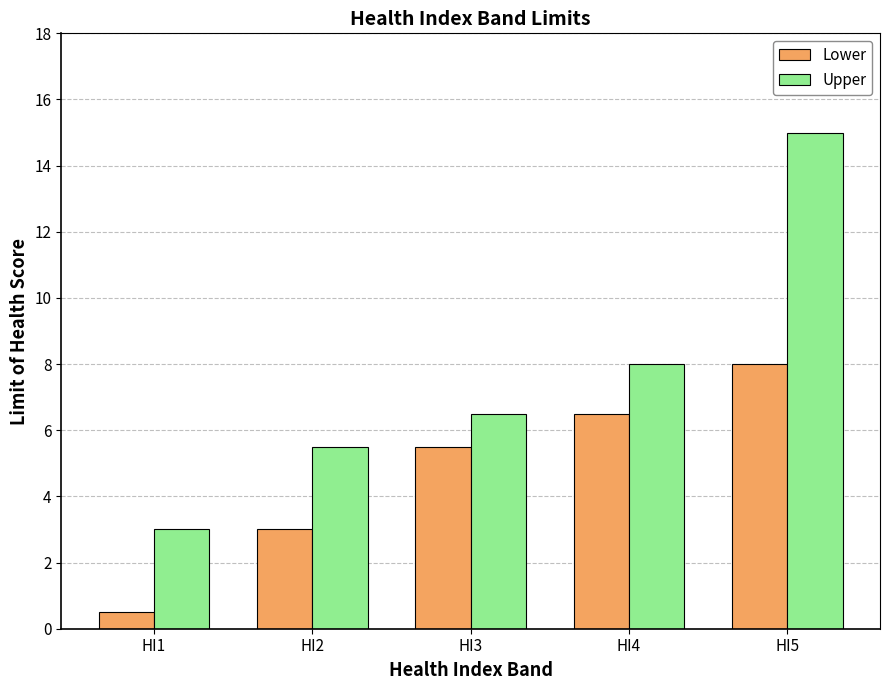

Reading left to right, transcribe all the data shown in this chart.

Lower: HI1=0.5	HI2=3.0	HI3=5.5	HI4=6.5	HI5=8.0
Upper: HI1=3.0	HI2=5.5	HI3=6.5	HI4=8.0	HI5=15.0